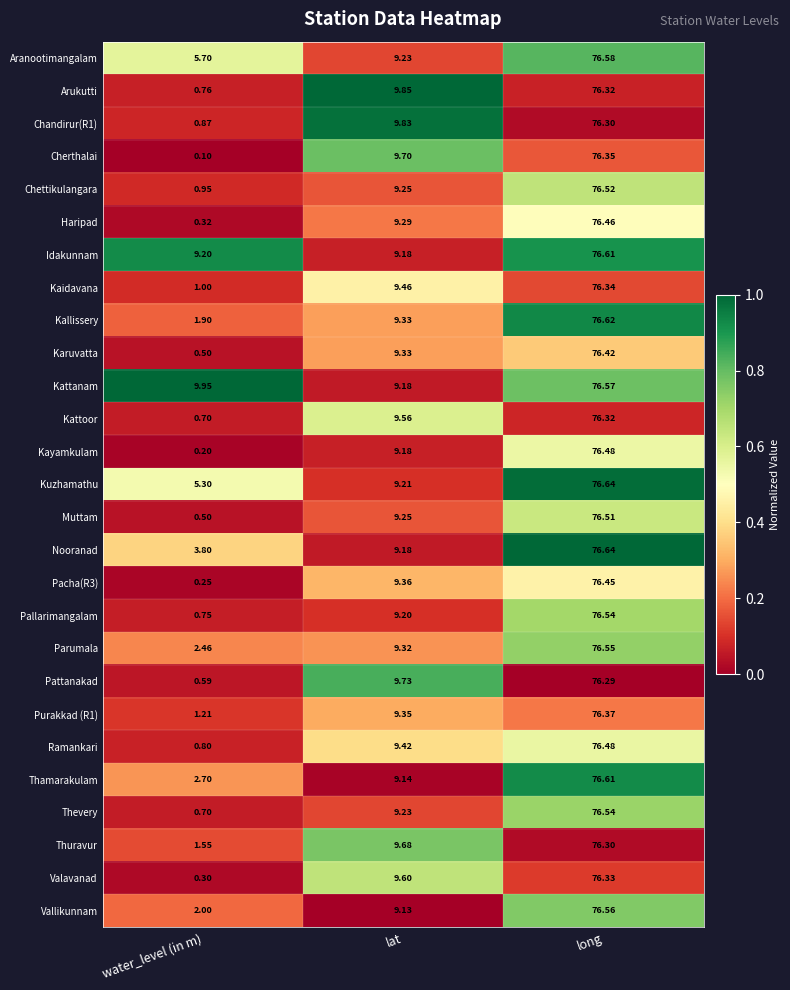

Where does the Kattoor series first go above 9?

lat